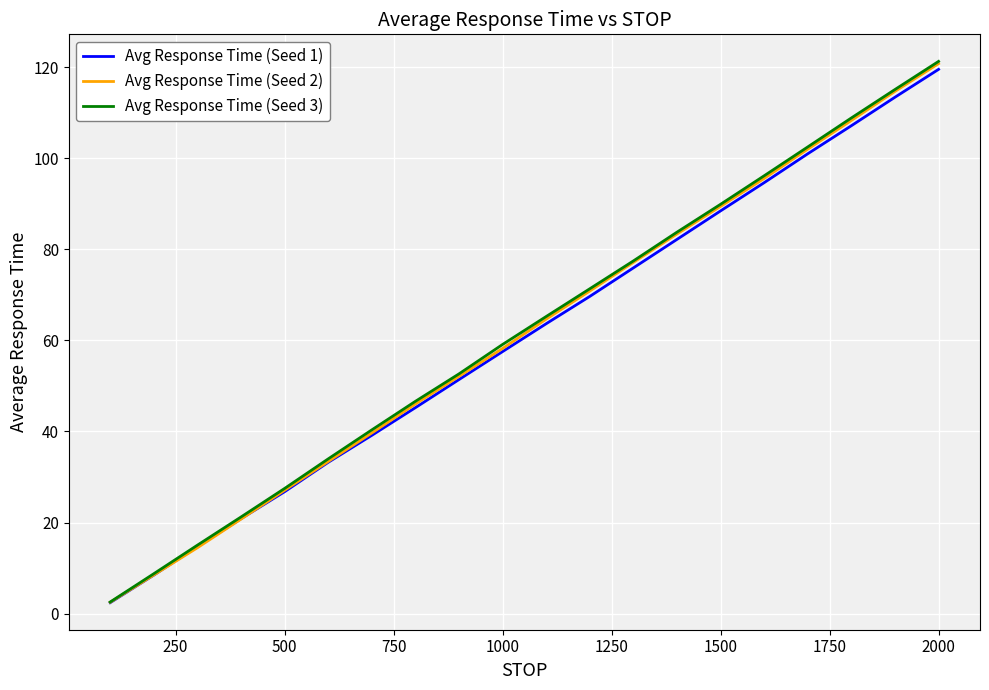

How many lines are shown in the chart?

3